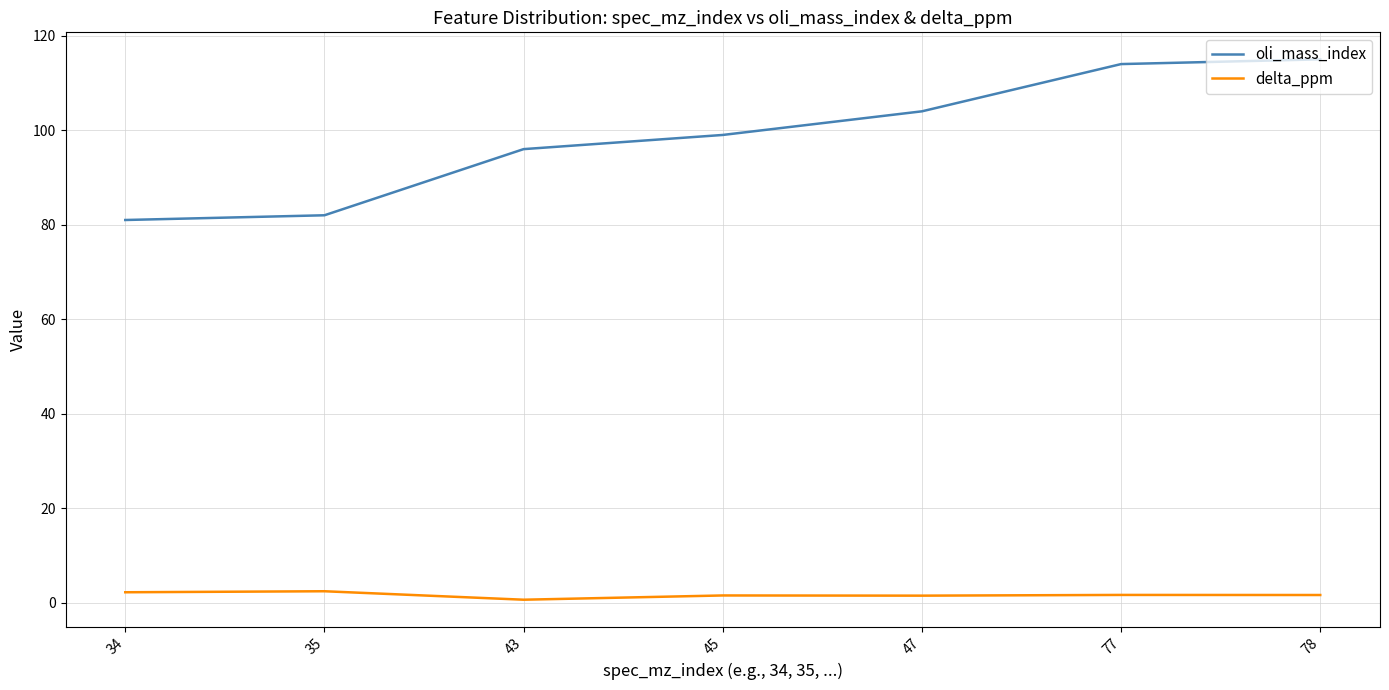

Is it true that oli_mass_index equals 76.5 at 77?

False